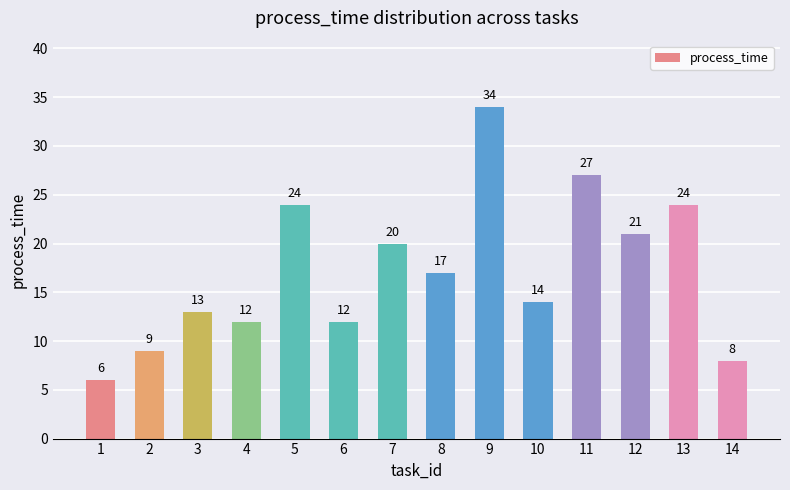

Which has a higher value, 3 or 5?

5